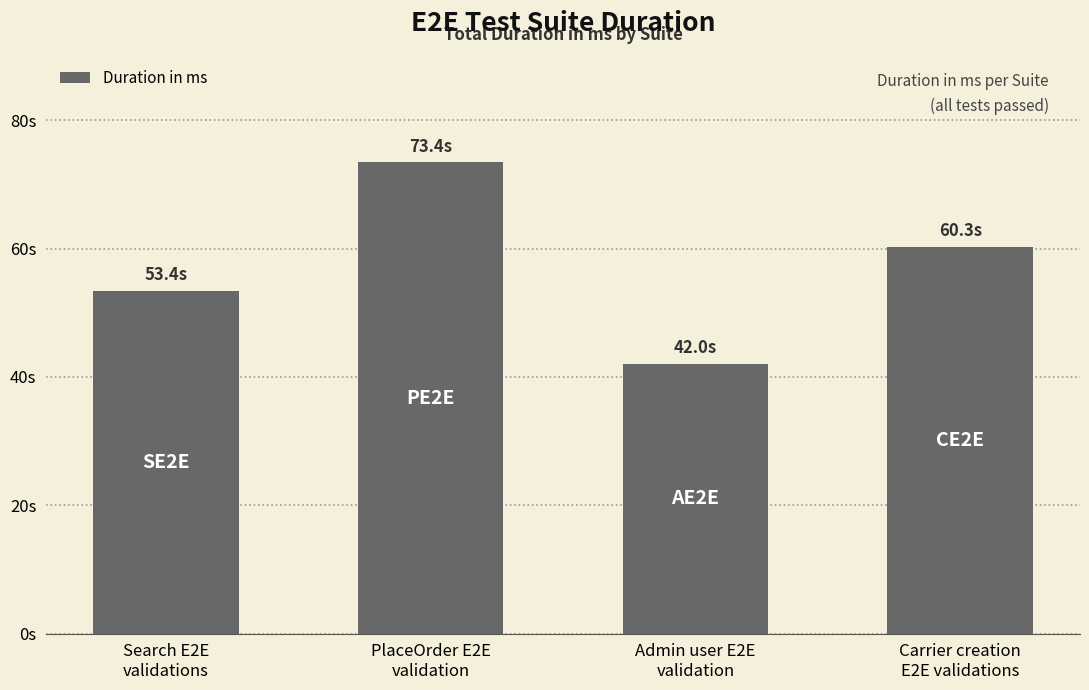

Which has a higher value, Admin user E2E
validation or Carrier creation
E2E validations?

Carrier creation
E2E validations